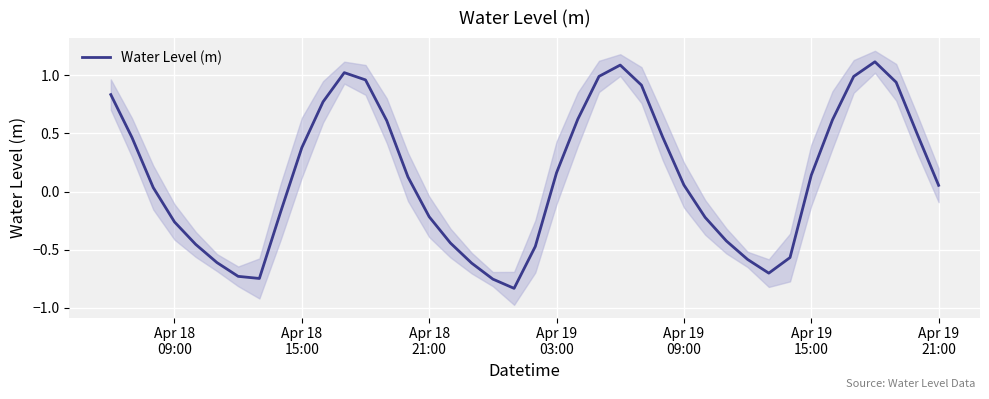

Reading left to right, list all the values displayed in this chart.

0.8	0.5	0.0	-0.3	-0.5	-0.6	-0.7	-0.7	-0.2	0.4	0.8	1.0	1.0	0.6	0.1	-0.2	-0.4	-0.6	-0.8	-0.8	-0.5	0.2	0.6	1.0	1.1	0.9	0.5	0.1	-0.2	-0.4	-0.6	-0.7	-0.6	0.1	0.6	1.0	1.1	0.9	0.5	0.1